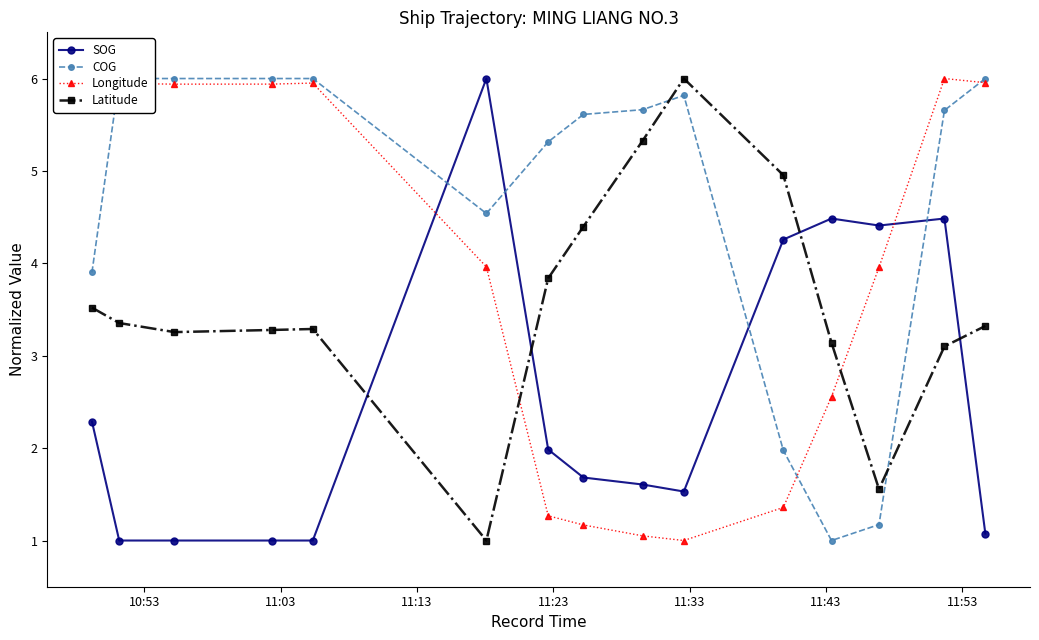

What are all the series names shown in the legend?

SOG, COG, Longitude, Latitude